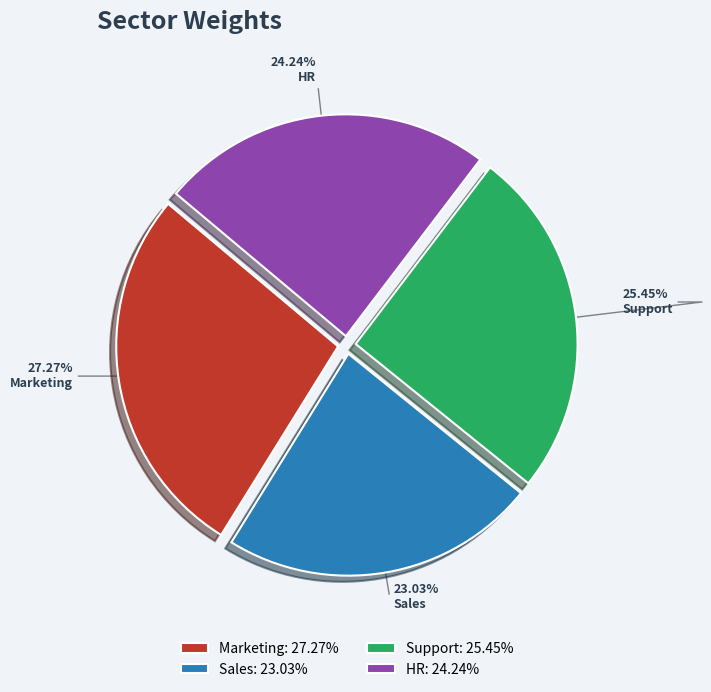

What percentage is NOT represented by Sales?

77.0%